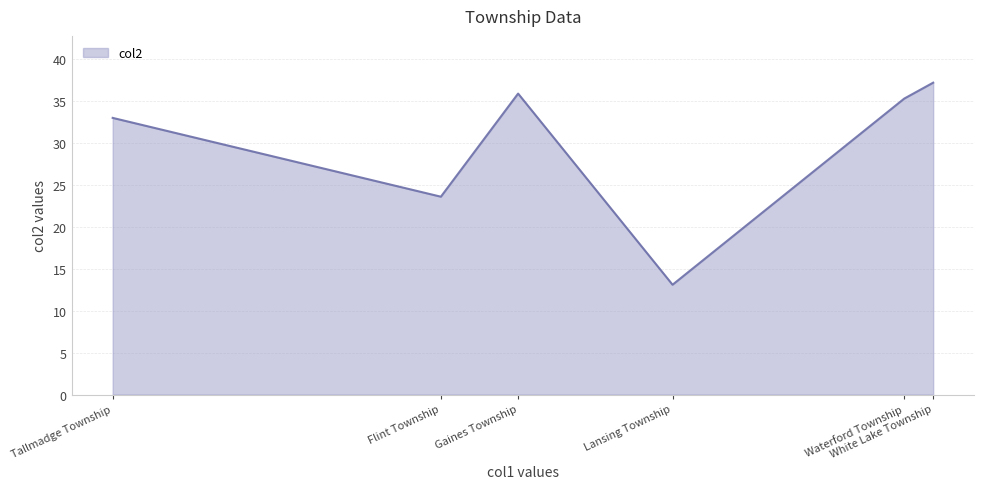

At which category does the data reach its first local peak?

Gaines Township